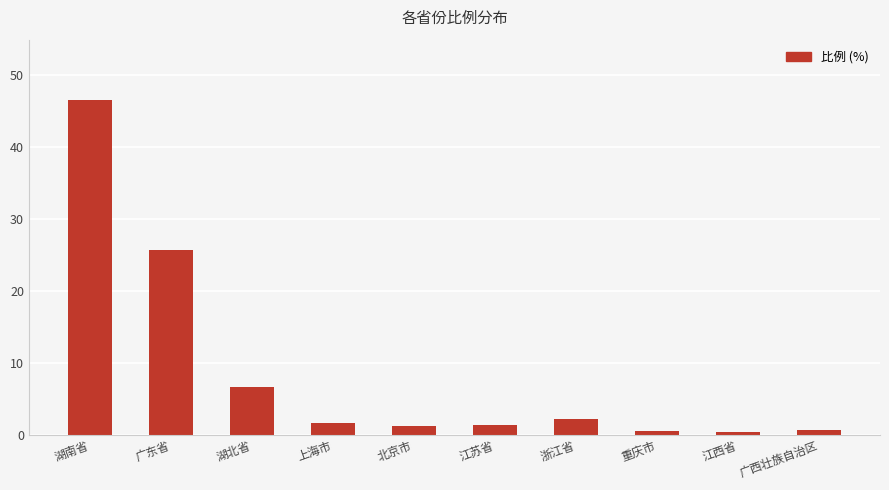

At which category does the chart reach its peak across all series?

湖南省